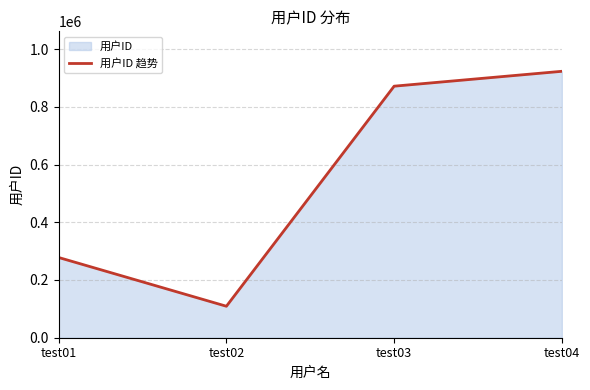

Rank the categories by value from highest to lowest.

test04, test03, test01, test02